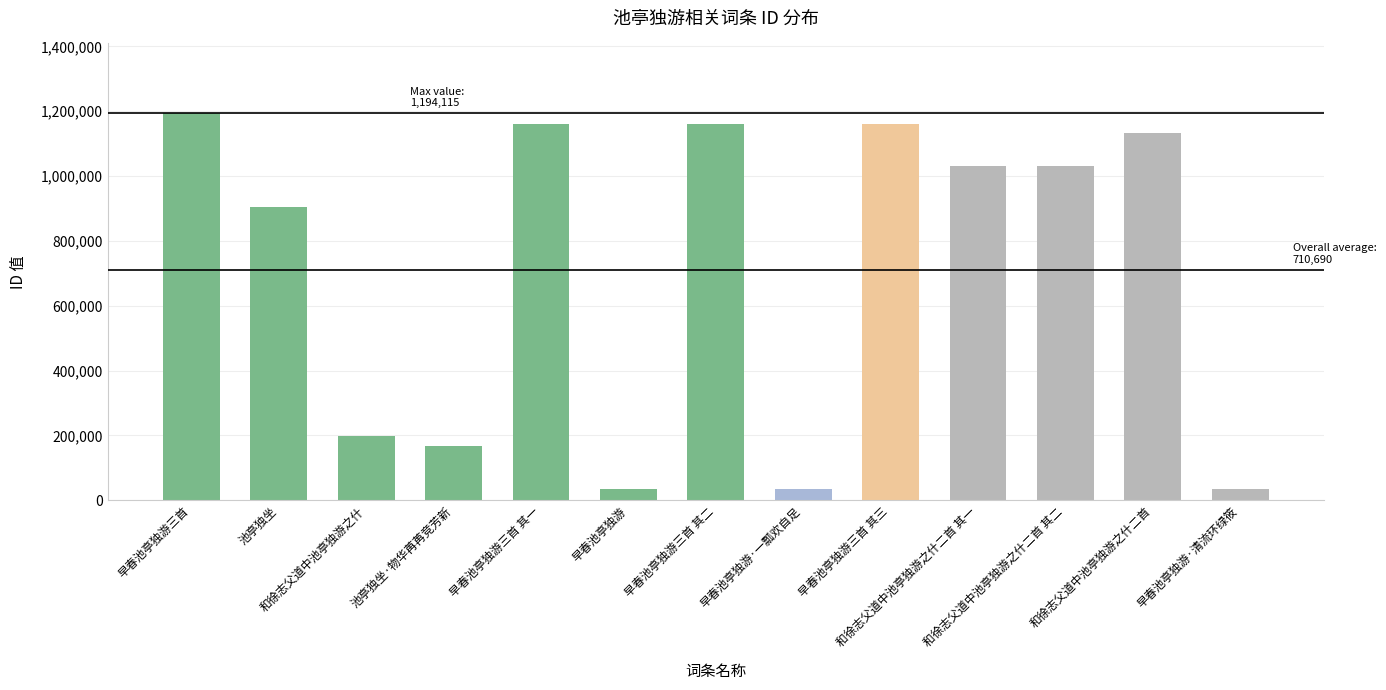

How many categories are shown in the chart?

13